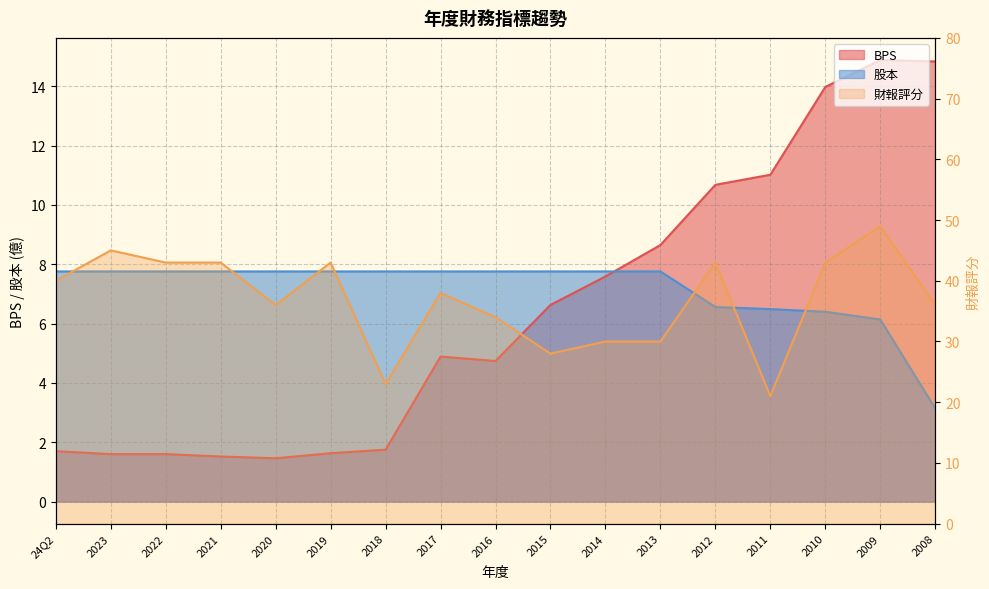

In 財報評分, how many points are higher than both neighbors (excluding endpoints)?

5